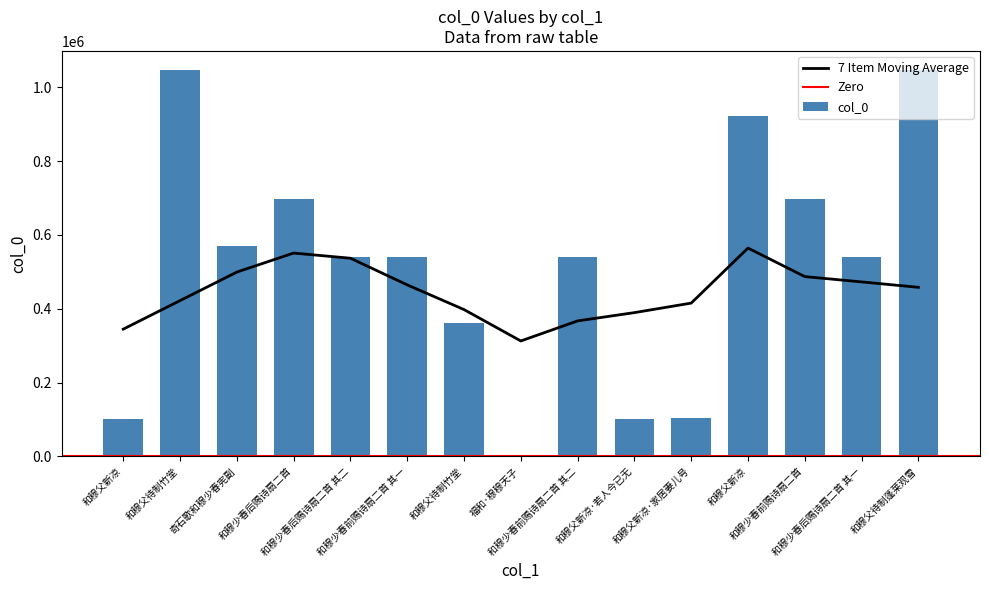

Are the bars horizontal?

No